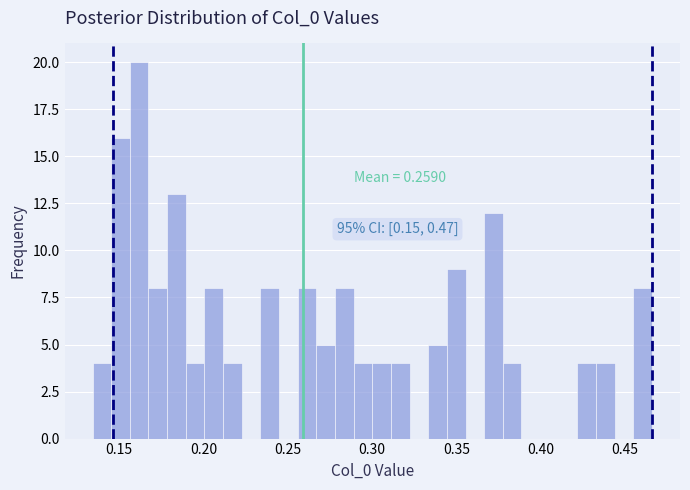

Read against the x-axis, roughly where is the centre of the tallest bar?

0.160